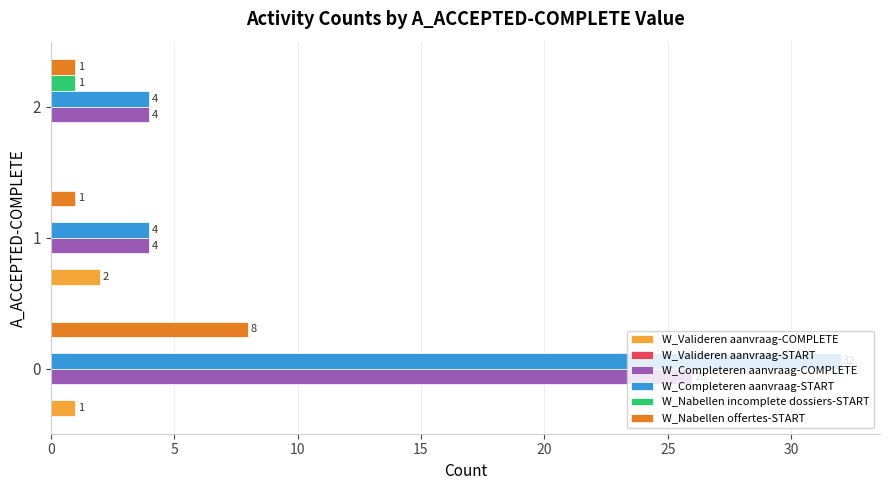

Which series has the largest total across all categories?

W_Completeren aanvraag-START